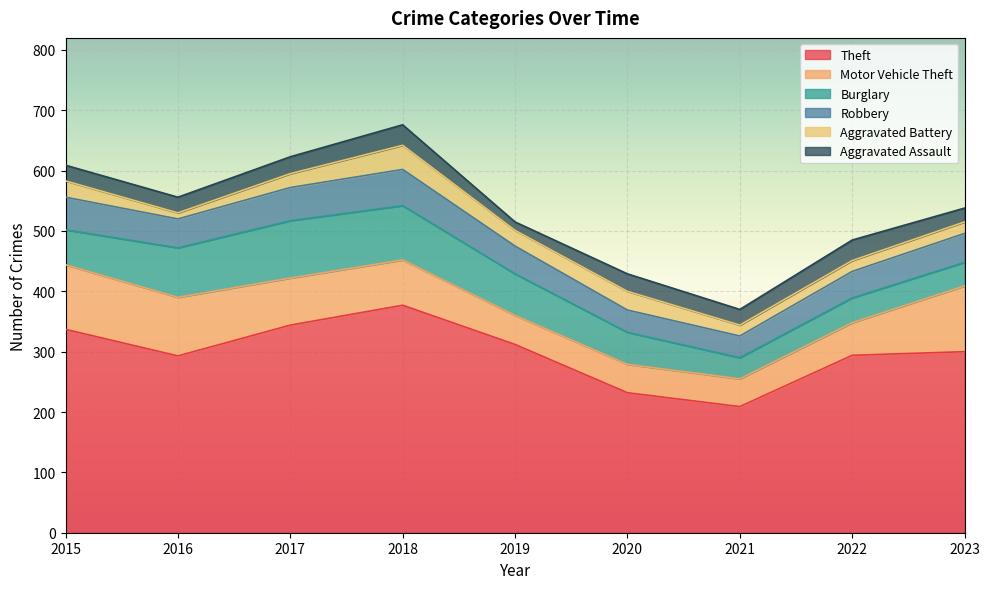

True or false: Aggravated Battery has more than 2 interior local peaks.

False